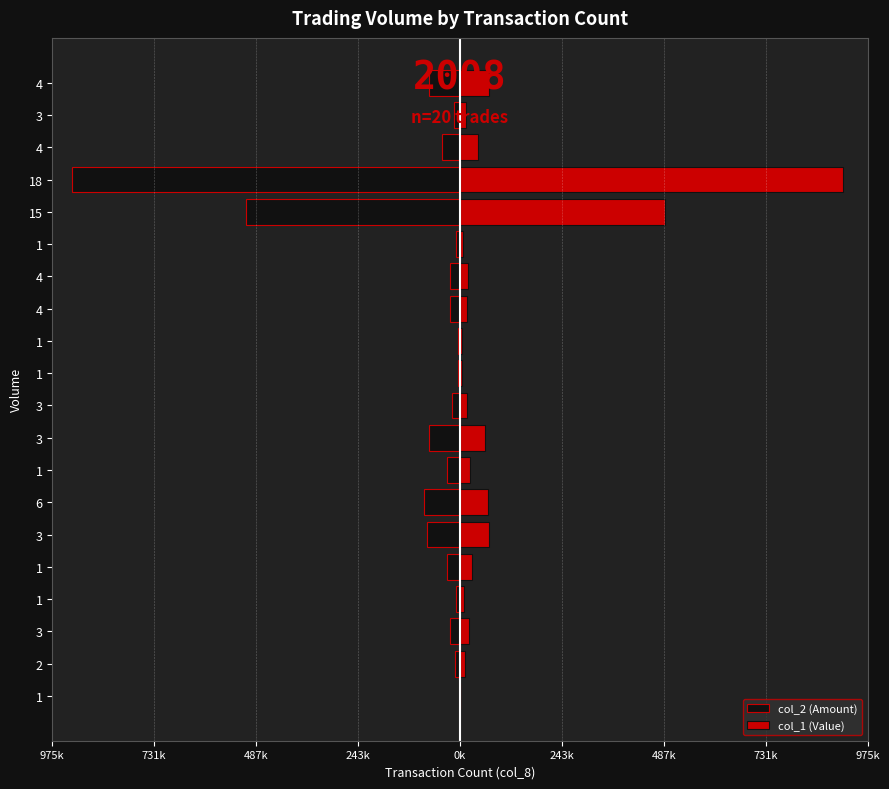

Reading left to right, what are all the values shown in this chart?

col_2 (Amount): -1000	-13000	-23000	-10000	-30000	-80000	-85000	-30000	-75000	-20000	-5000	-5000	-25000	-25000	-10000	-512000	-929000	-43000	-15000	-75000
col_1 (Value): 1000	11700	20440	9200	29100	68300	66350	24900	60300	17750	4150	3950	16750	18600	7700	491080	917200	42950	14700	69400